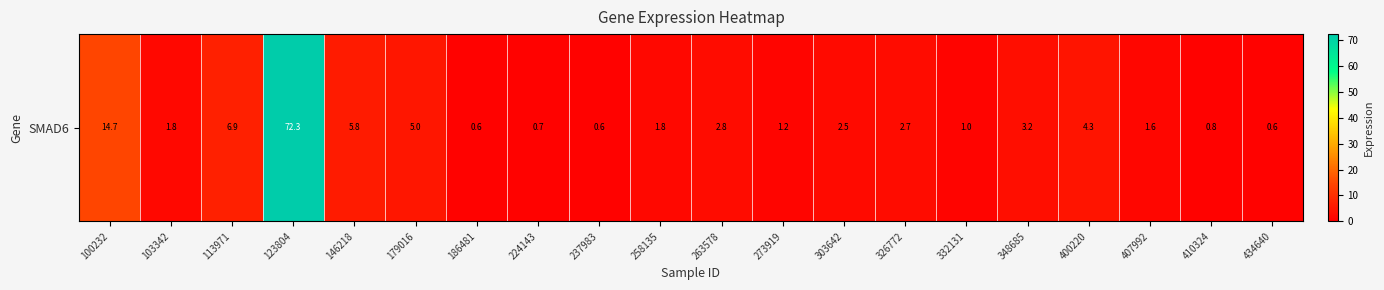

Is it true that the value at 273919 is 1.9?

False